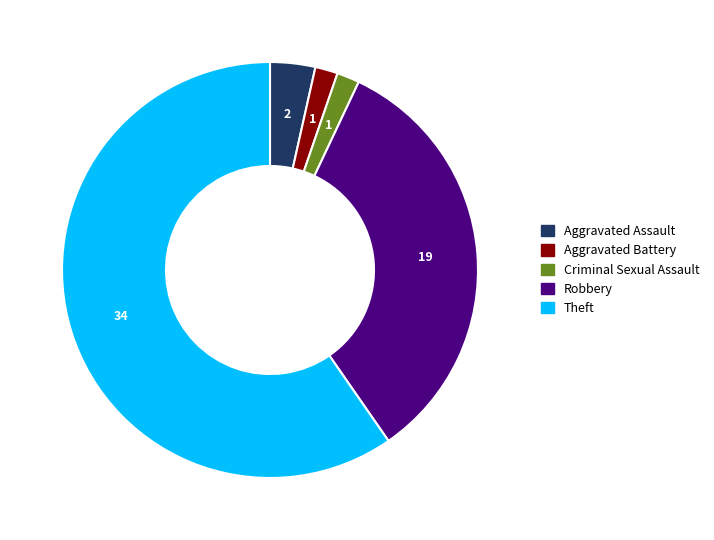

True or false: Theft accounts for 66% of the total.

False